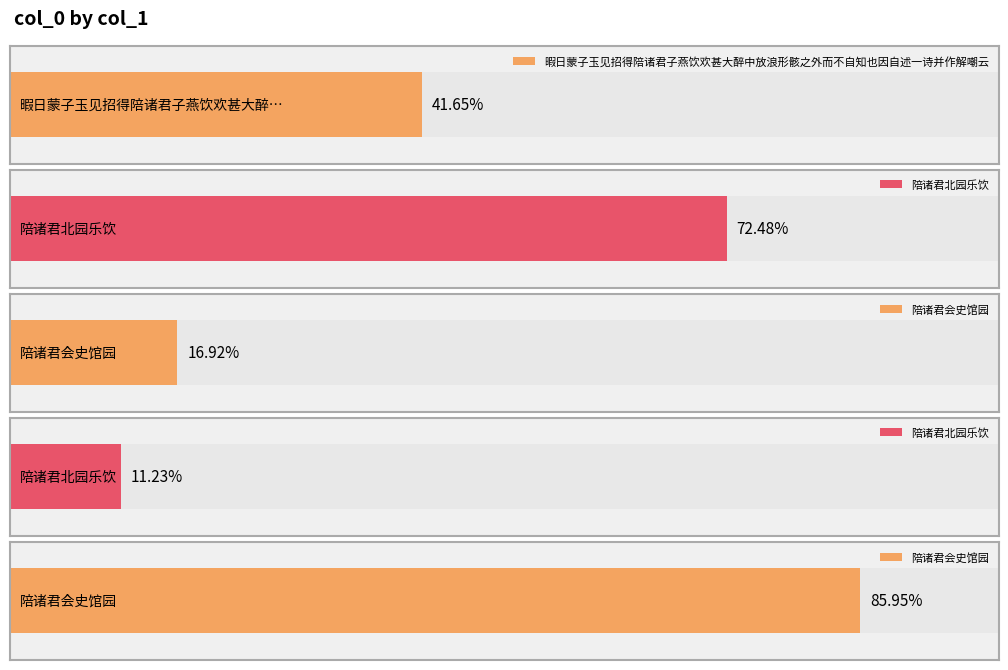

List the labels in order of value, smallest first.

陪诸君北园乐饮, 陪诸君会史馆园, 暇日蒙子玉见招得陪诸君子燕饮欢甚大醉中放浪形骸之外而不自知也因自述一诗并作解嘲云, 陪诸君北园乐饮, 陪诸君会史馆园